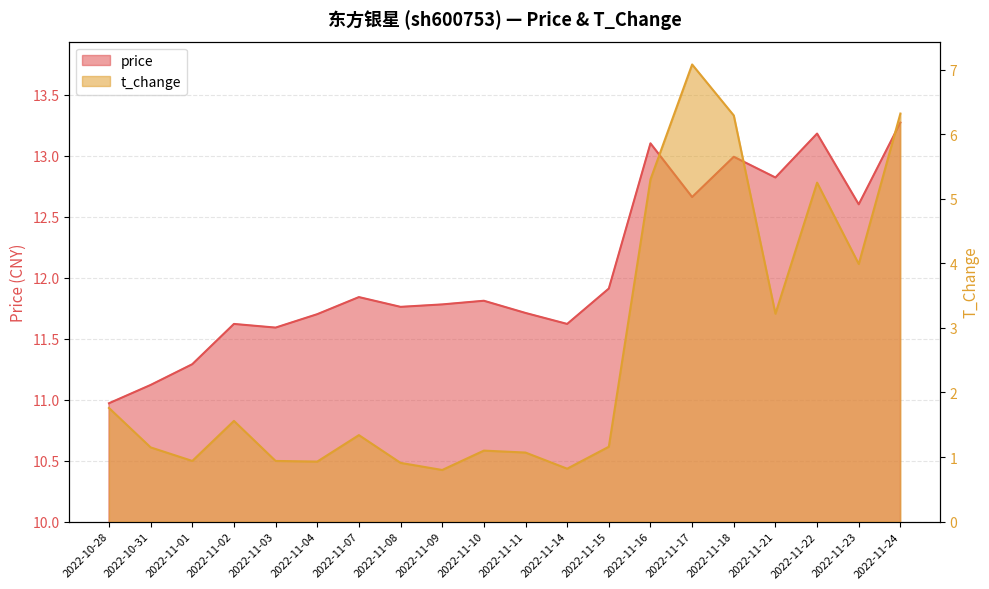

How many lines are shown in the chart?

2